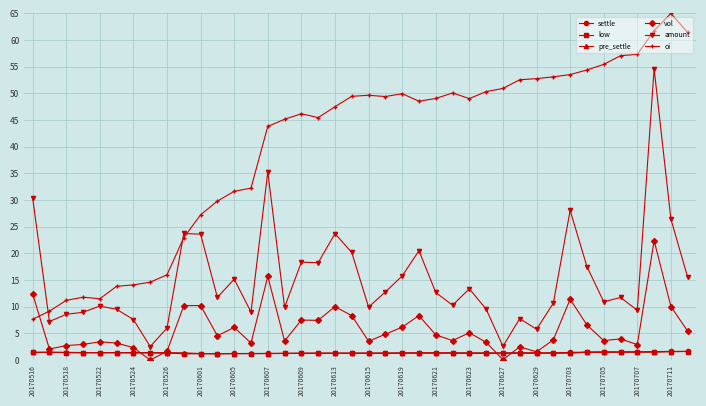

What is the average value of the settle series?

1.4